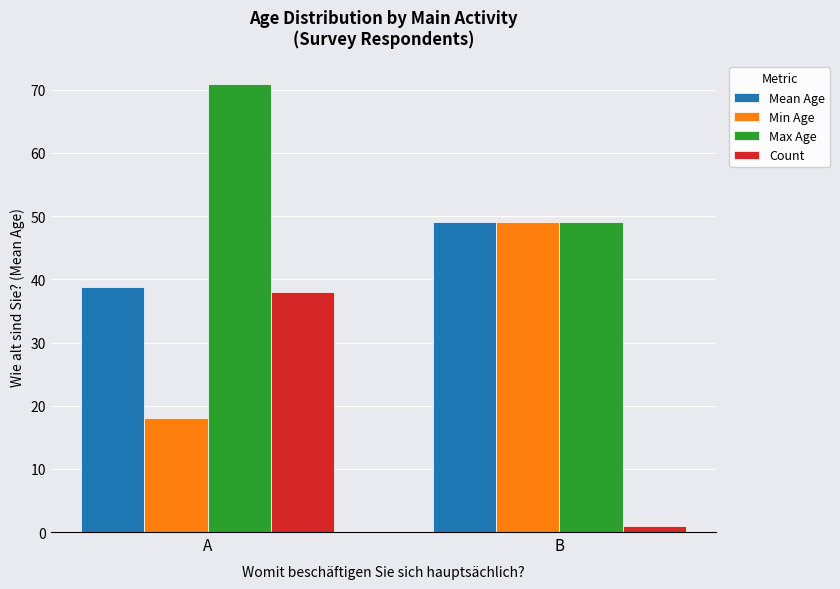

How many bars are there in each group?

4